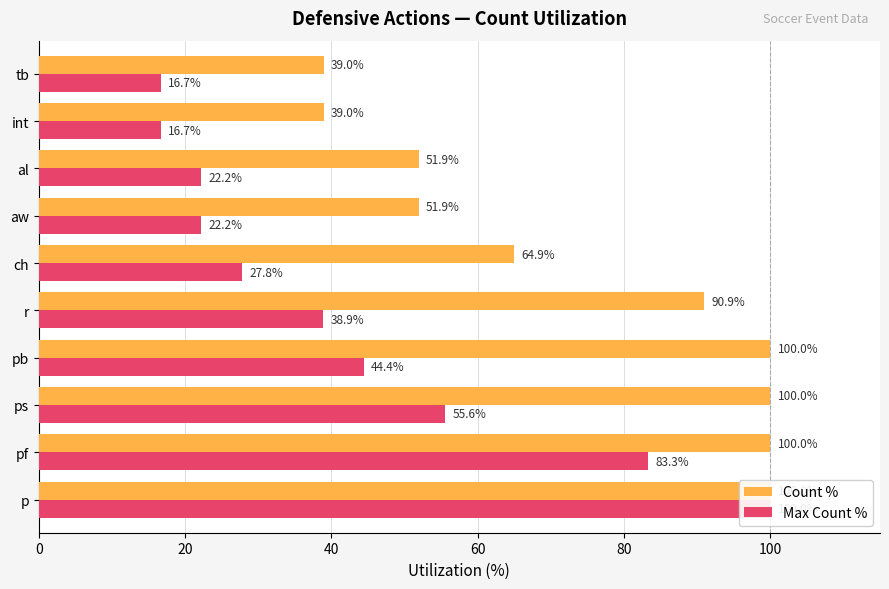

At how many categories does at least one series exceed 34?

10